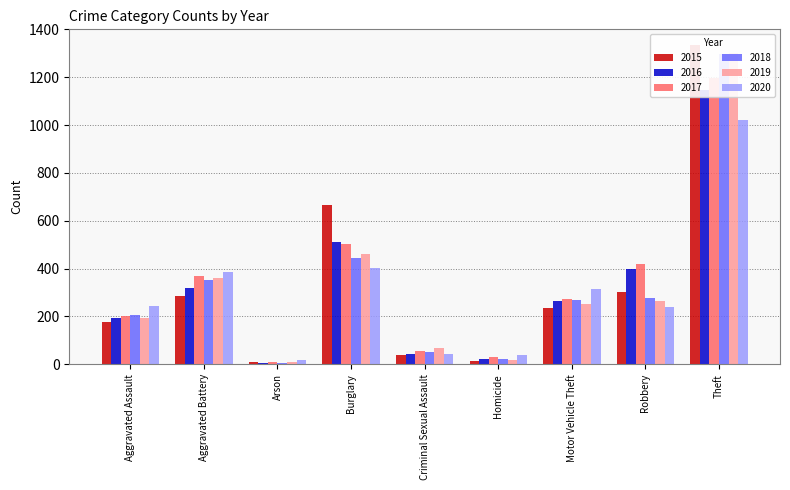

At which label is 2018 closest to 651?

Burglary